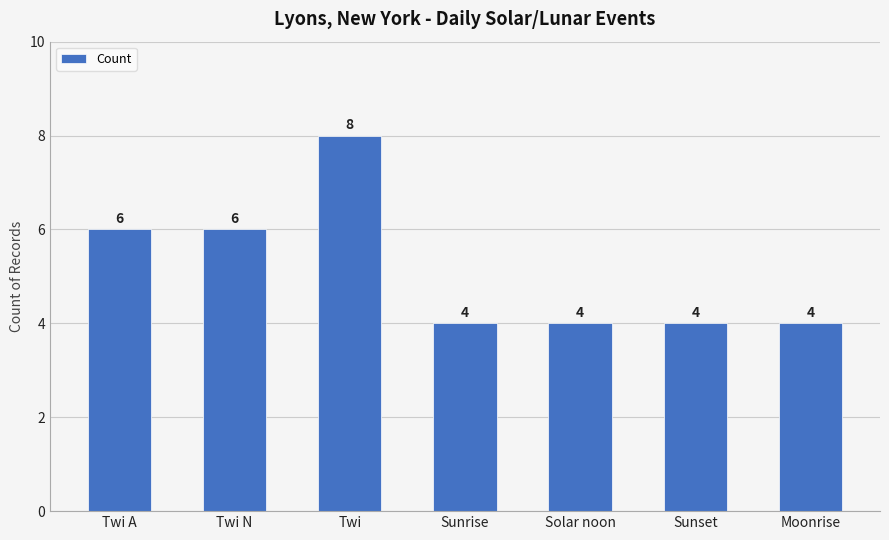

The chart shows a value of 4 at Twi. True or false?

False